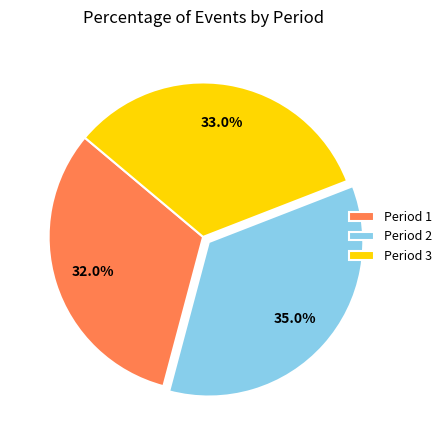

Do Period 3 and Period 2 together represent more than half of the pie?

Yes